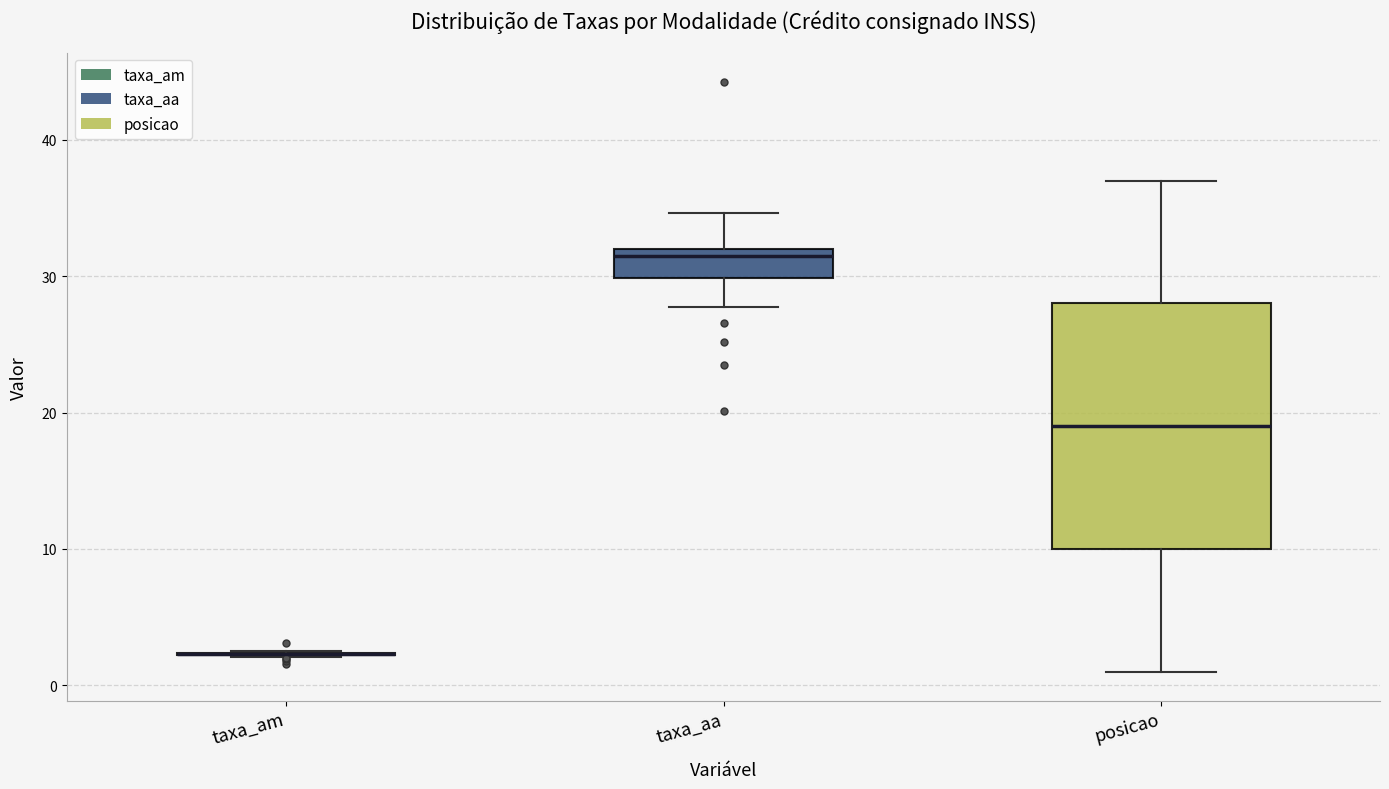

Which box is the tallest, from its lower edge to its upper edge?

posicao